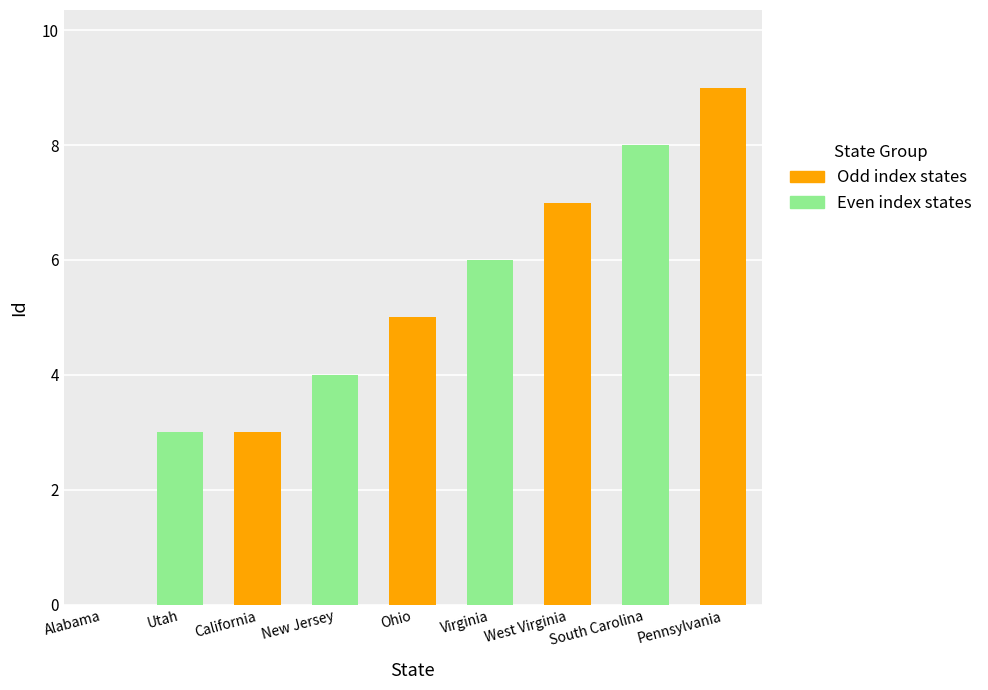

Which has a higher value, Pennsylvania or Utah?

Pennsylvania